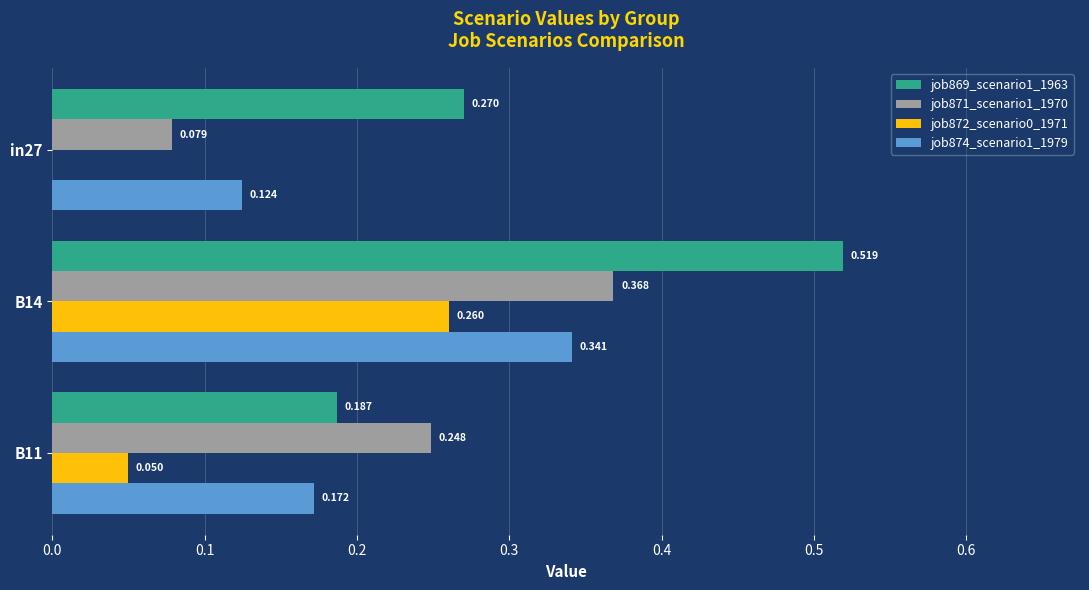

At which category is the sum across all series the highest?

B14